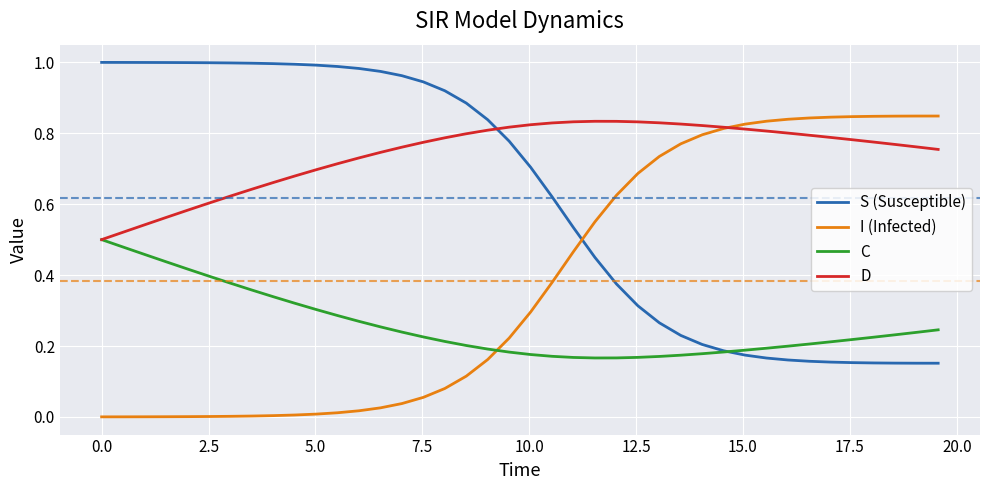

True or false: C and I (Infected) intersect in this chart.

True